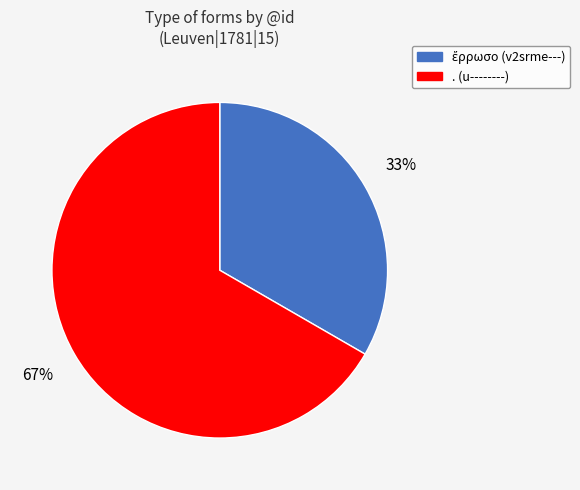

To the nearest percent, what portion does . (u--------) represent?

67%